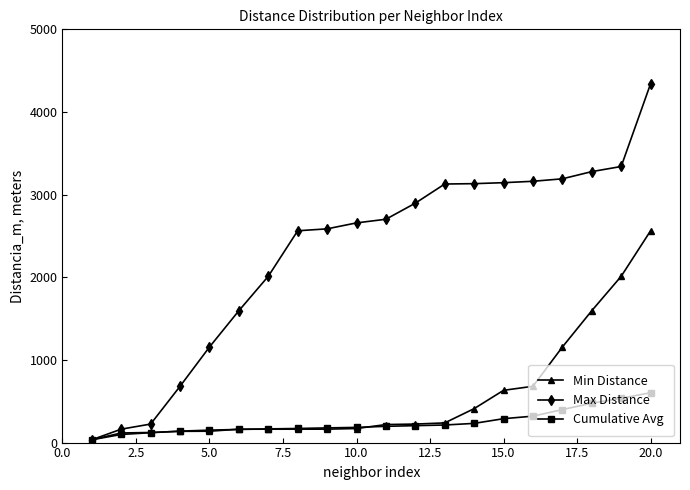

Which series has the largest total across all categories?

Max Distance